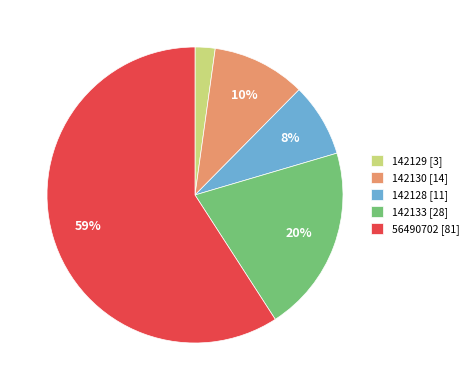

Which slice is the largest?

56490702 [81]